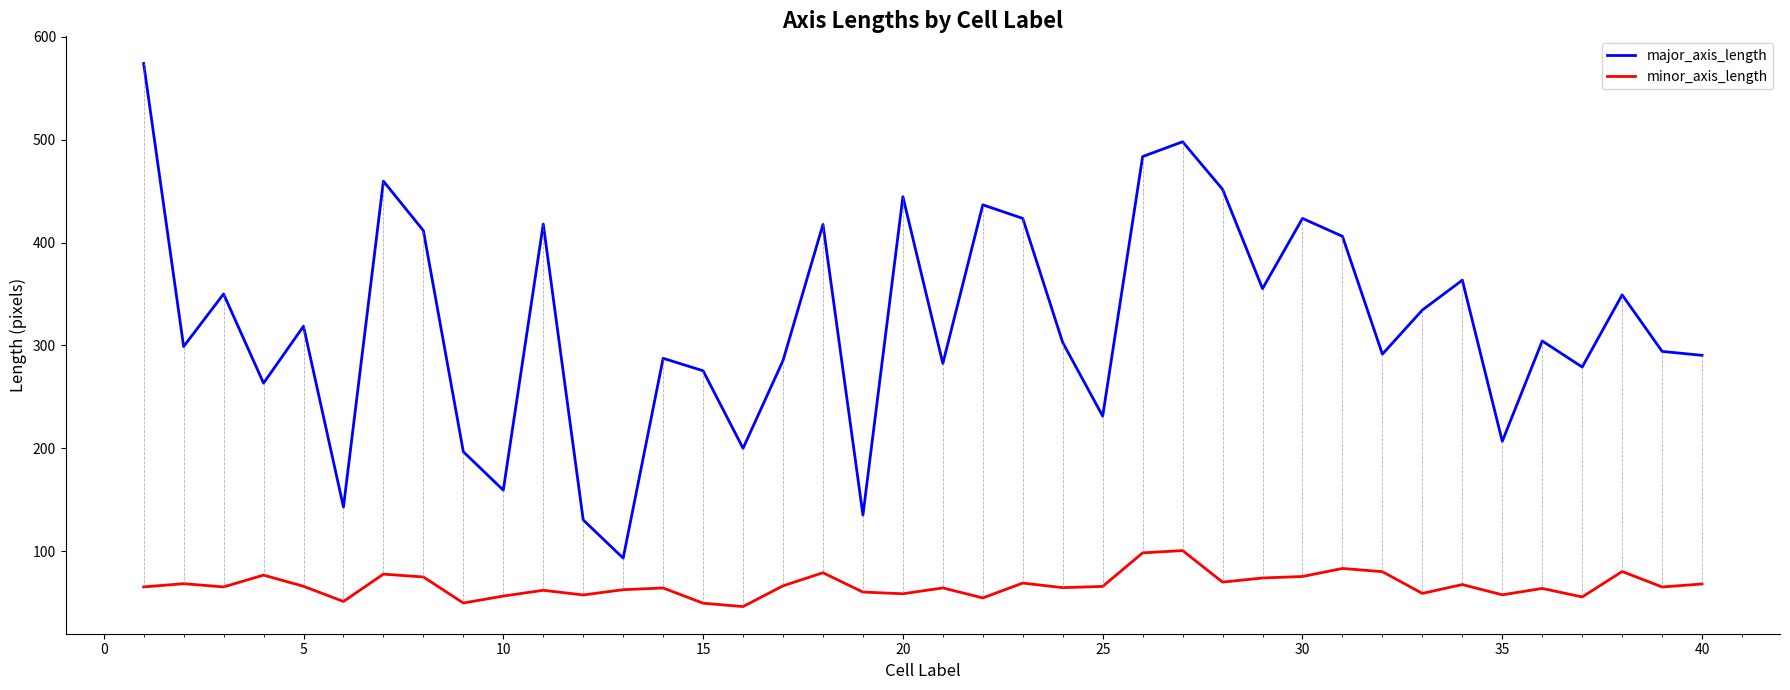

How many lines are shown in the chart?

2